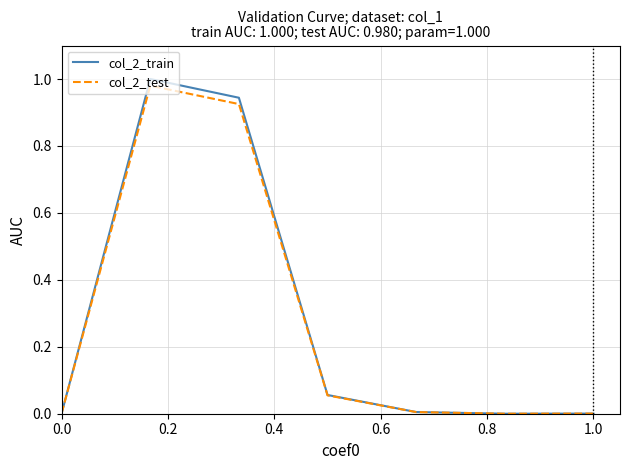

Does the chart have visible grid lines?

Yes